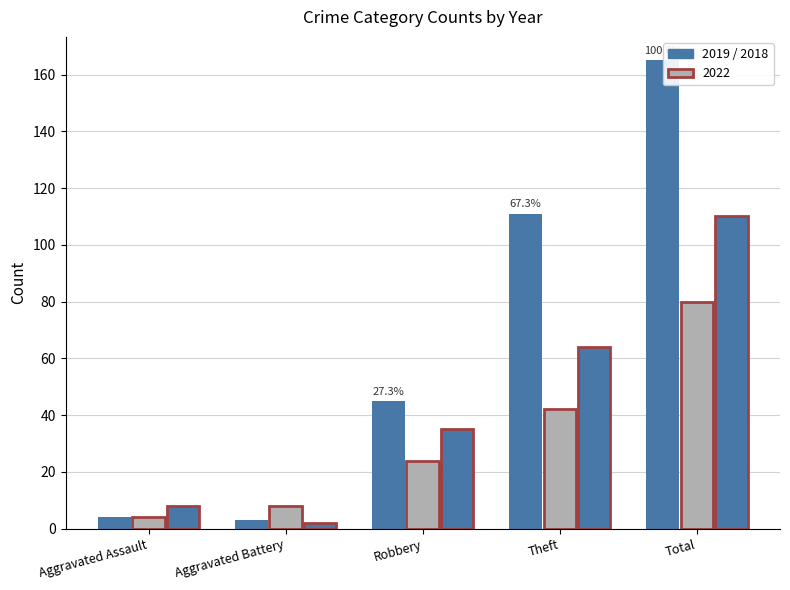

How many groups of bars are there?

5